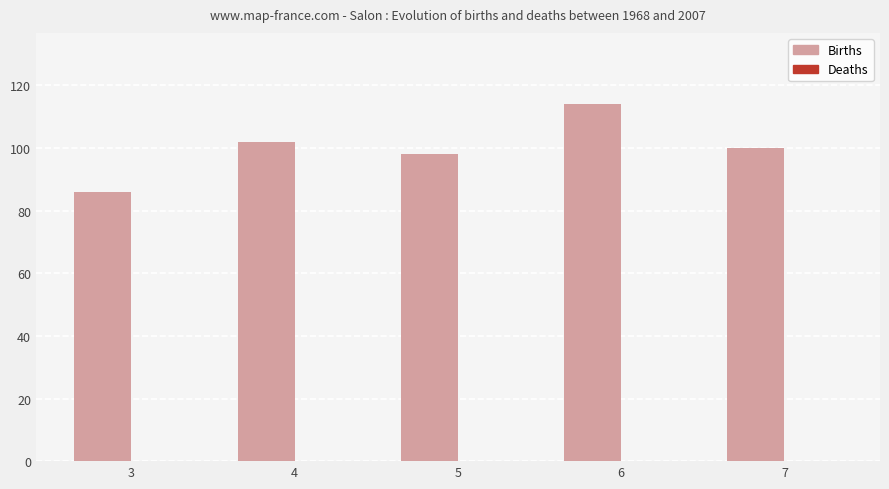

Which has a higher value, 6 or 5?

6